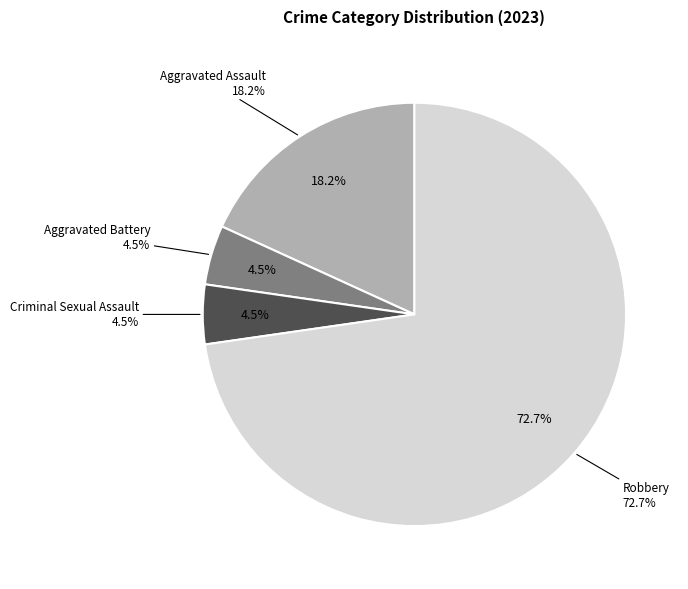

What is the total percentage of Aggravated Assault and Aggravated Battery?

22.7%